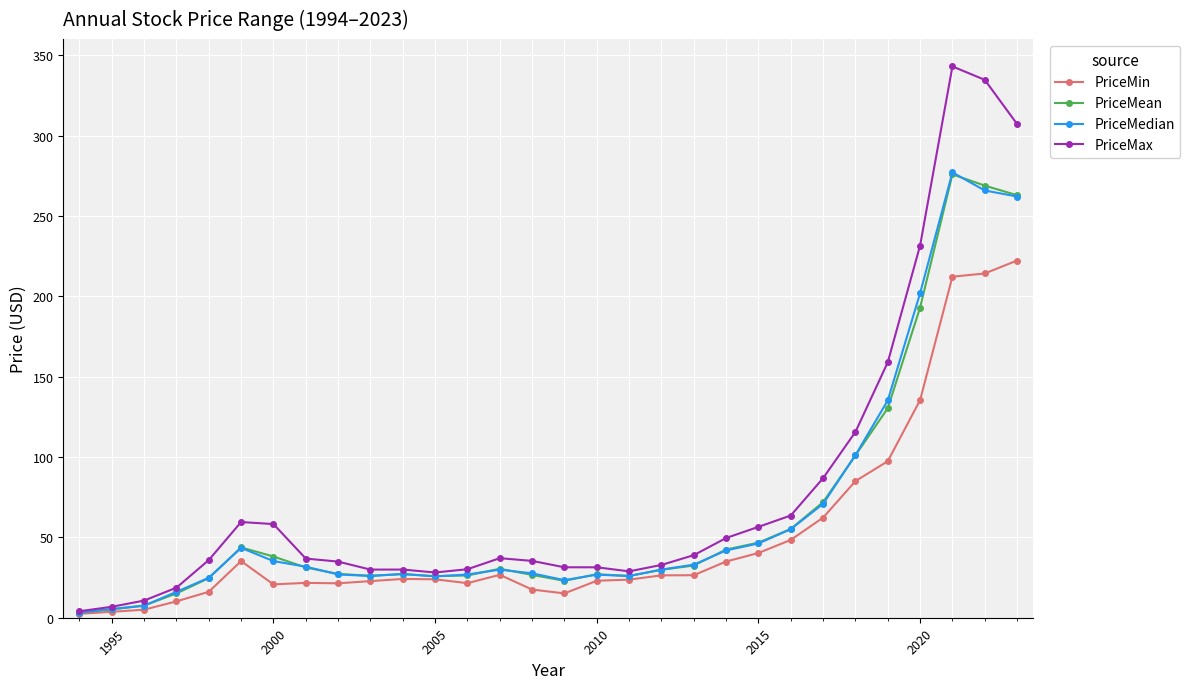

At how many categories does at least one series exceed 168?

4